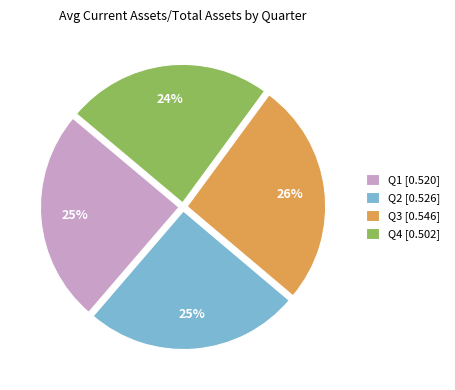

To the nearest percent, what is the average slice percentage?

25%